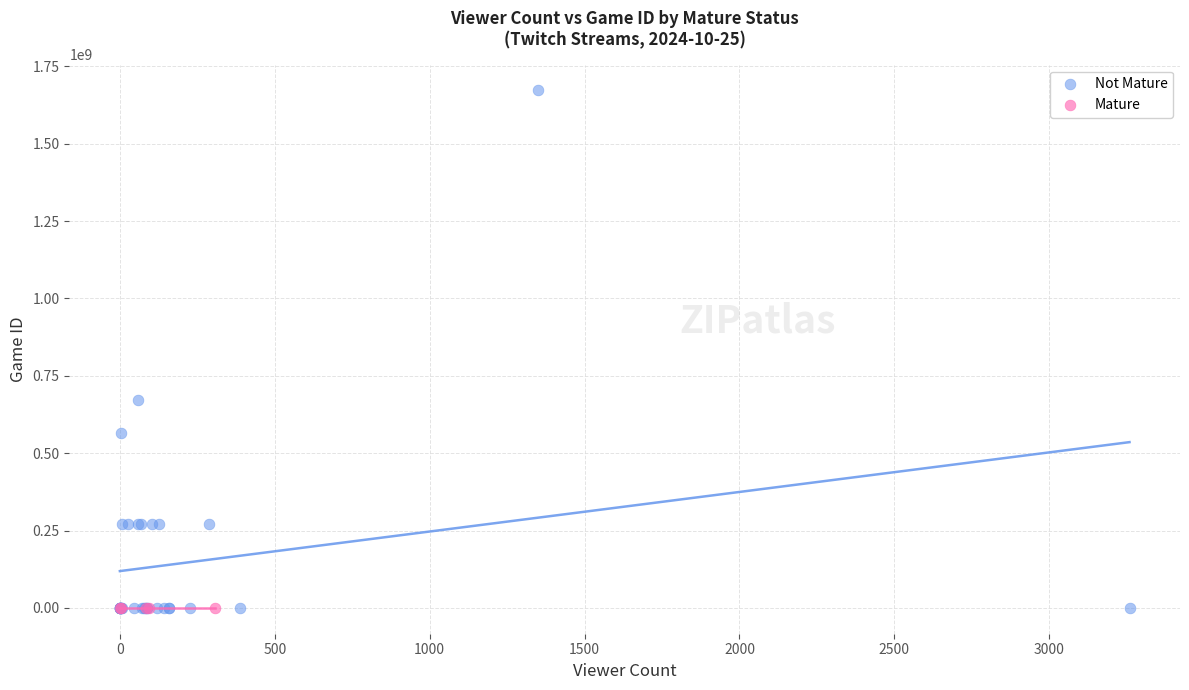

What are all the series names shown in the legend?

Not Mature, Mature